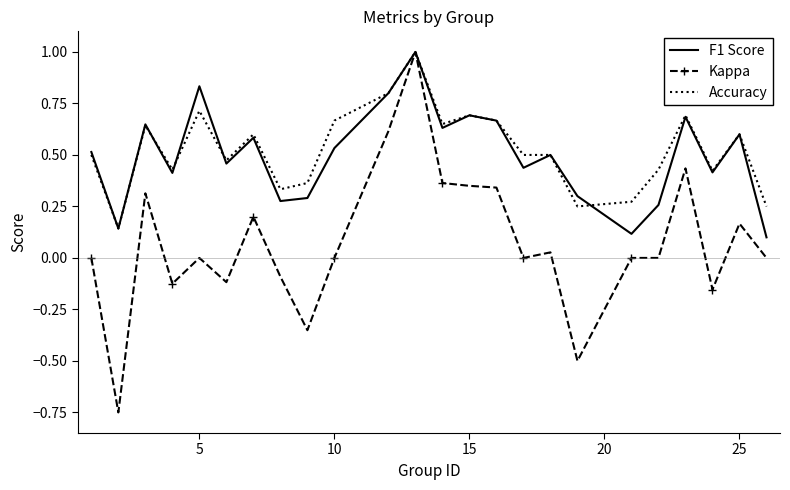

What is the maximum value for F1 Score?

1.0